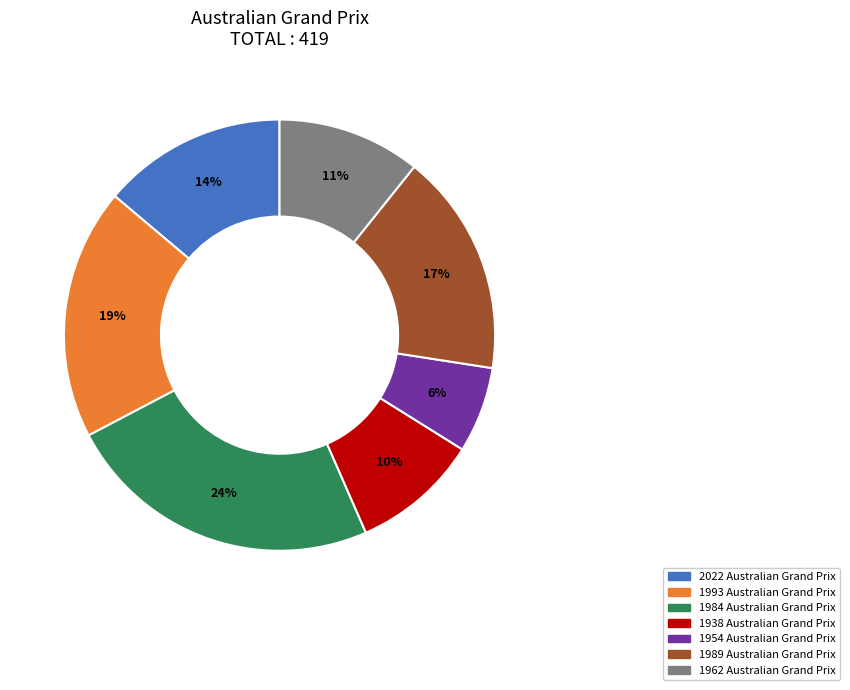

Is there any slice that represents more than half of the pie?

No